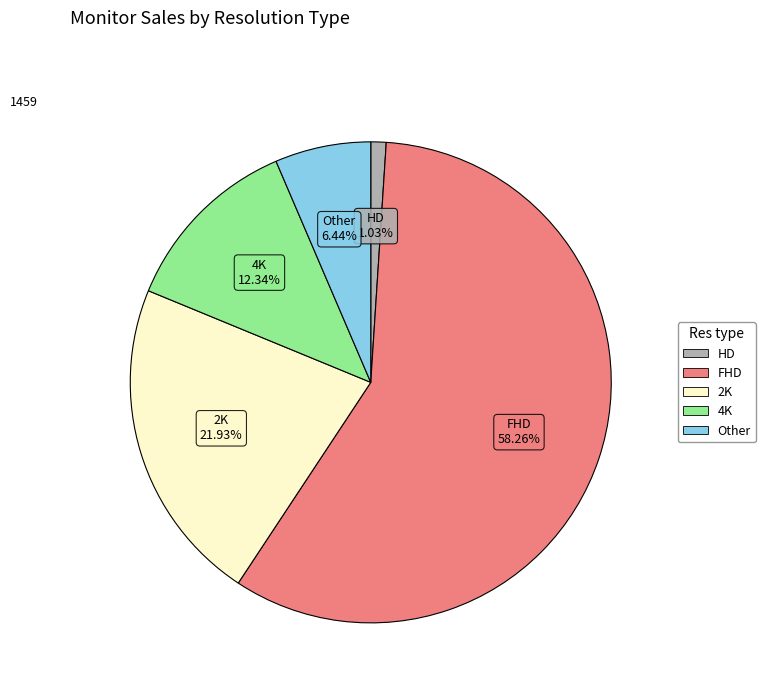

Is the sum of FHD and Other greater than half?

Yes